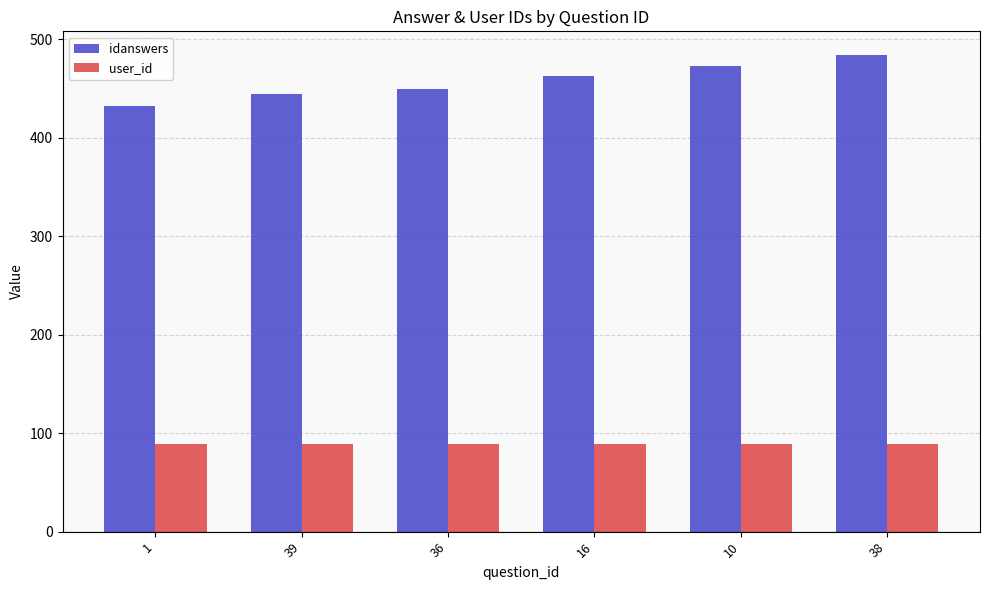

What is the difference between the highest and lowest values at 36?

361